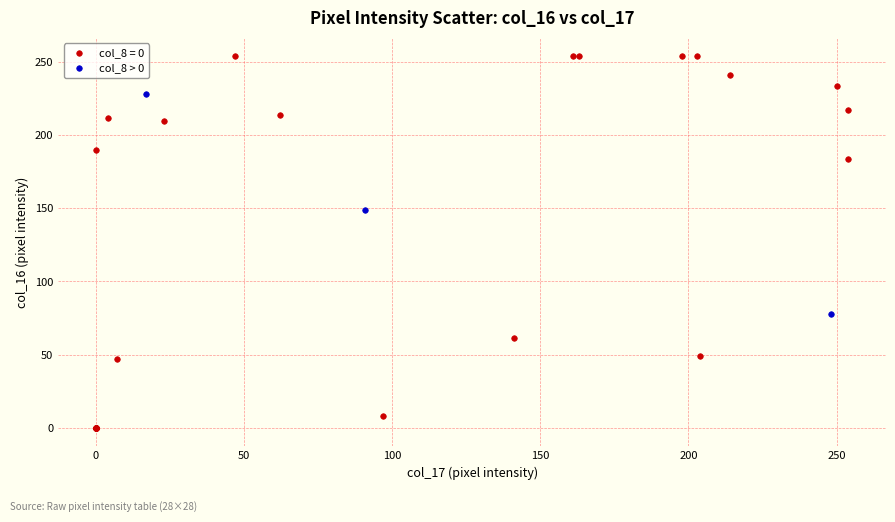

Which series reaches the minimum Y coordinate?

col_8 = 0